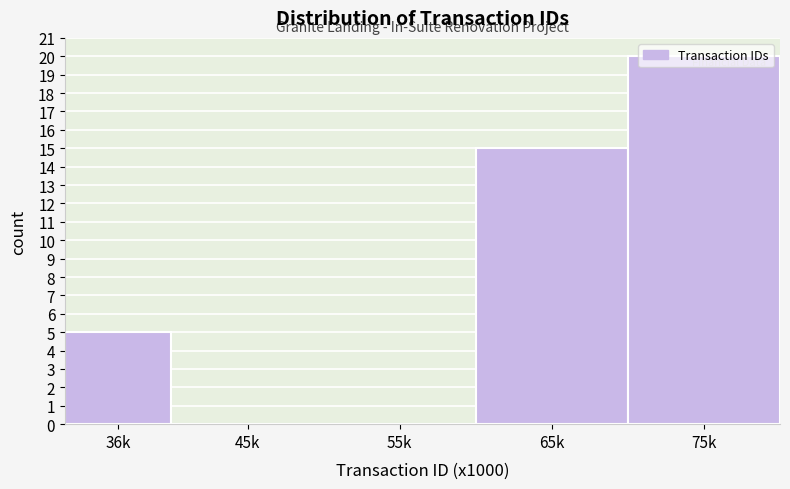

The value at 36k is 5. True or false?

True